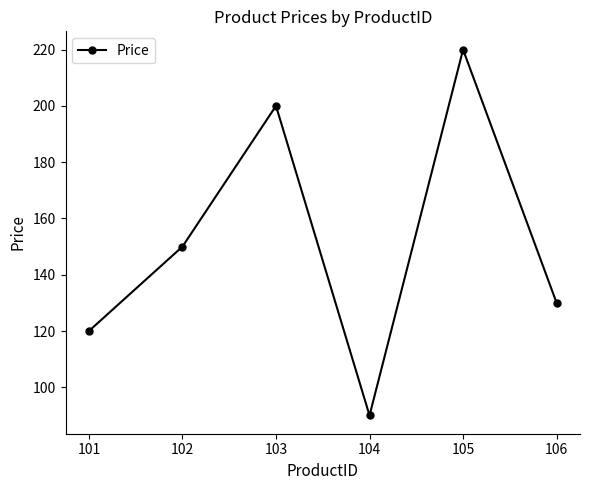

What is the difference between the maximum and minimum values?

130